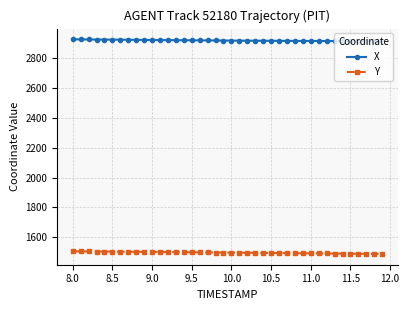

What is the smallest value displayed?

1487.8